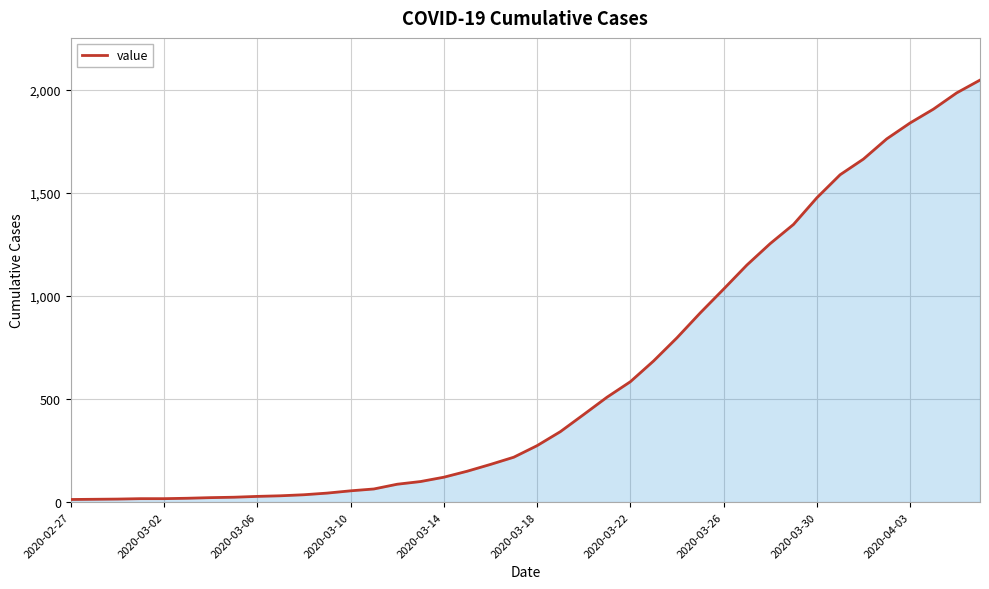

How many lines are shown in the chart?

1